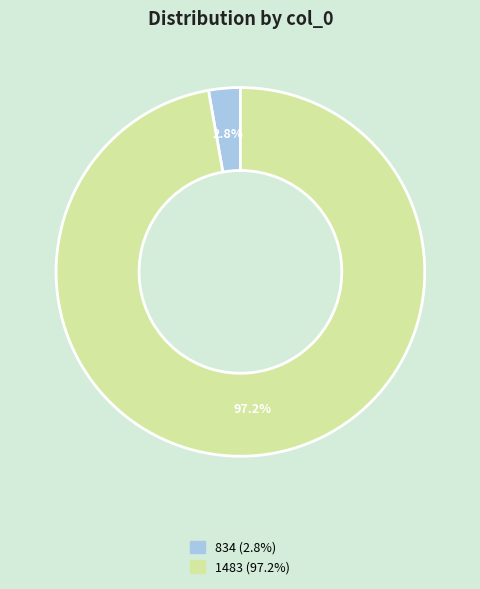

Count the number of slices in the pie.

2